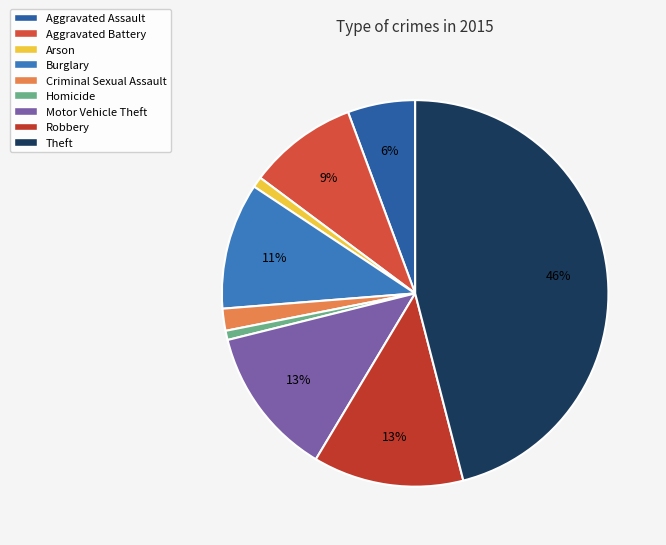

Approximately how many times larger is the value at Burglary compared to Criminal Sexual Assault?

5.7